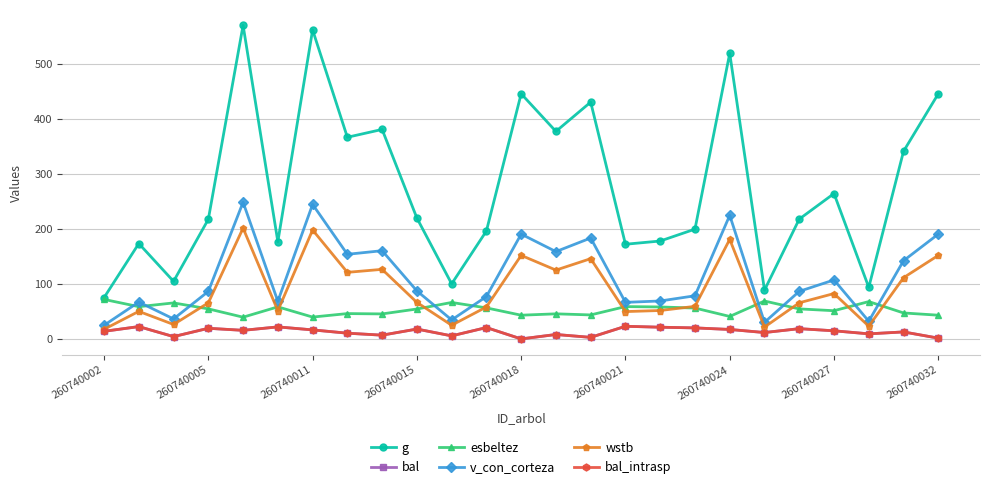

Is this an area chart (filled region under the line)?

No